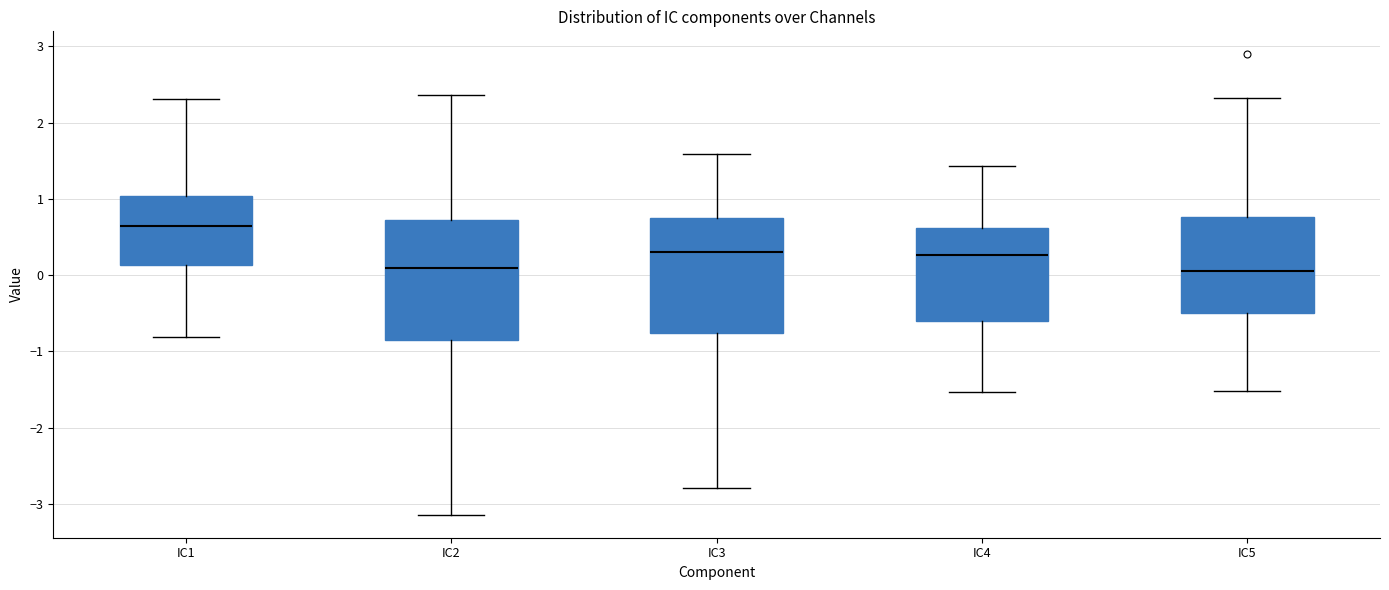

Reading left to right, read every box against the y-axis: the position of its median line, the range the box covers, and the ends of its whiskers. The values are not printed on the chart, so give them approximately, as read against the axis.

IC1: median 0.6, box 0.1 to 1.0, whiskers -0.8 to 2.3
IC2: median 0.1, box -0.9 to 0.7, whiskers -3.1 to 2.4
IC3: median 0.3, box -0.8 to 0.7, whiskers -2.8 to 1.6
IC4: median 0.3, box -0.6 to 0.6, whiskers -1.5 to 1.4
IC5: median 0.1, box -0.5 to 0.8, whiskers -1.5 to 2.3